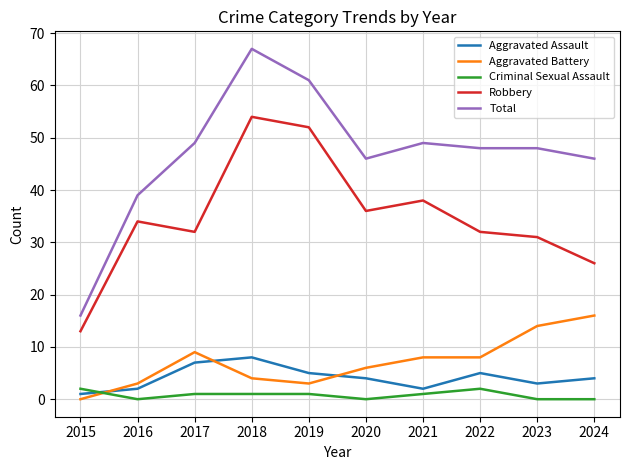

Which series has the largest range (max minus min)?

Total